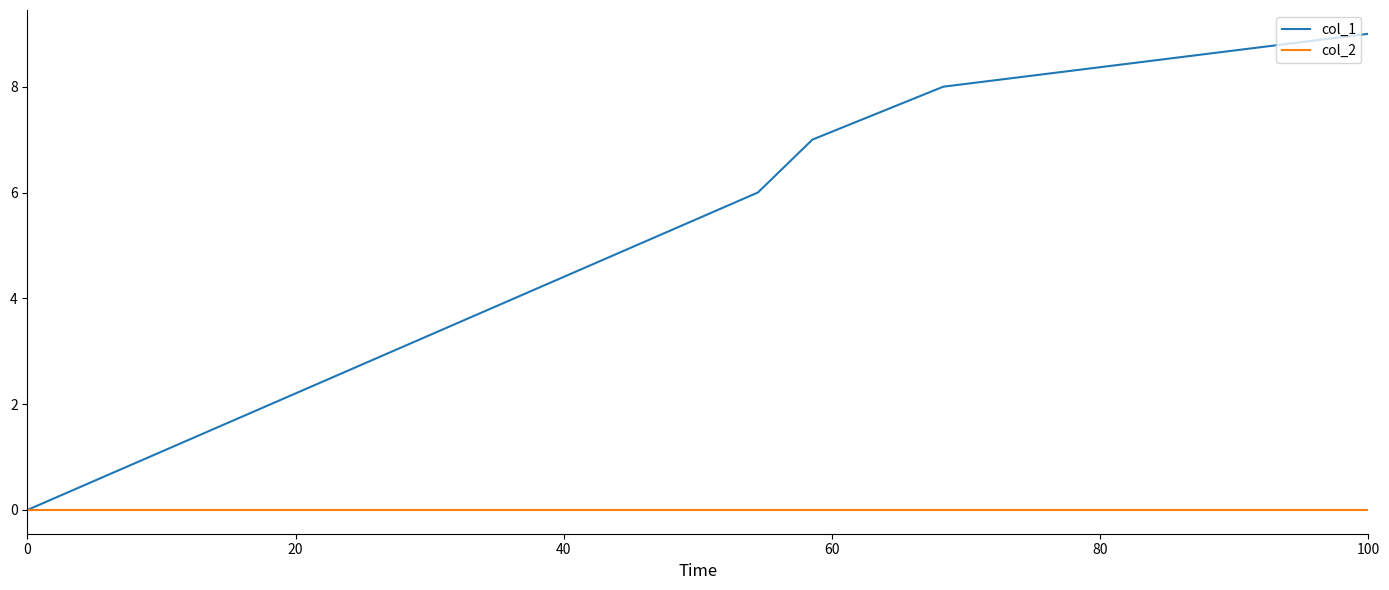

Which series has the widest spread of values?

col_1